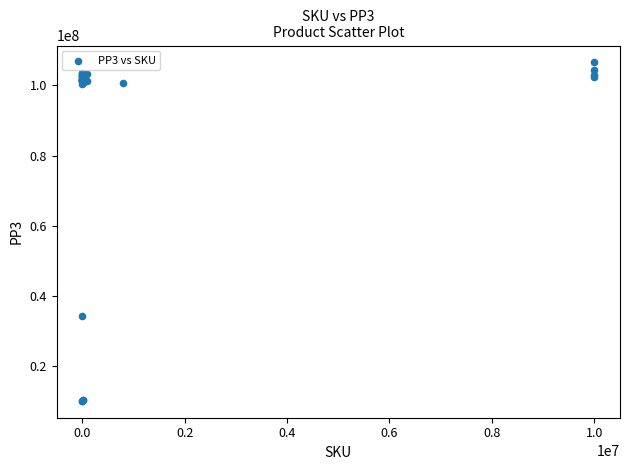

What Y value in the scatter plot is closest to 58308166?

34200295